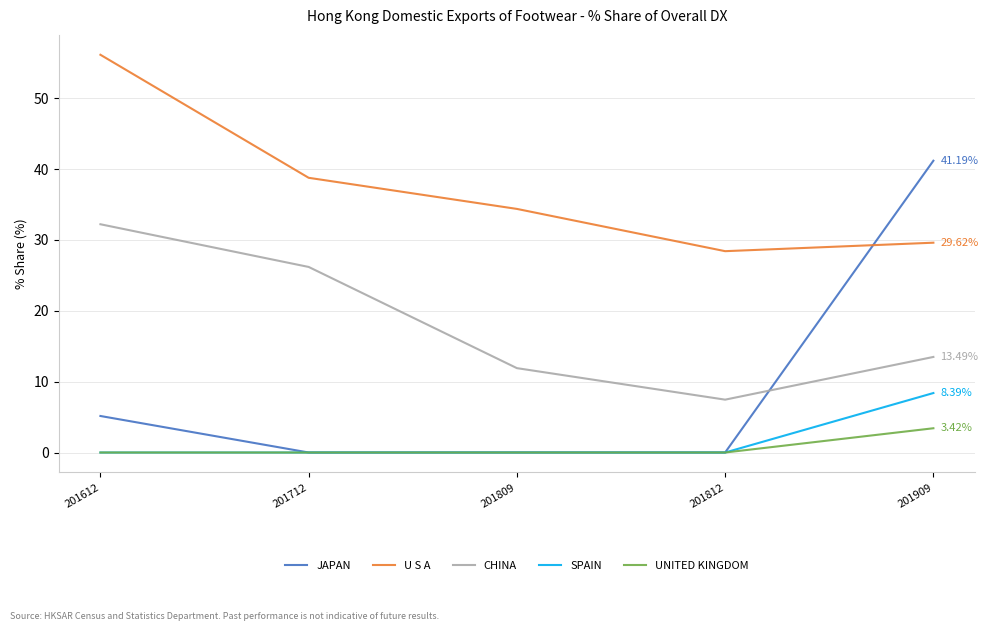

What are all the series names shown in the legend?

JAPAN, U S A, CHINA, SPAIN, UNITED KINGDOM